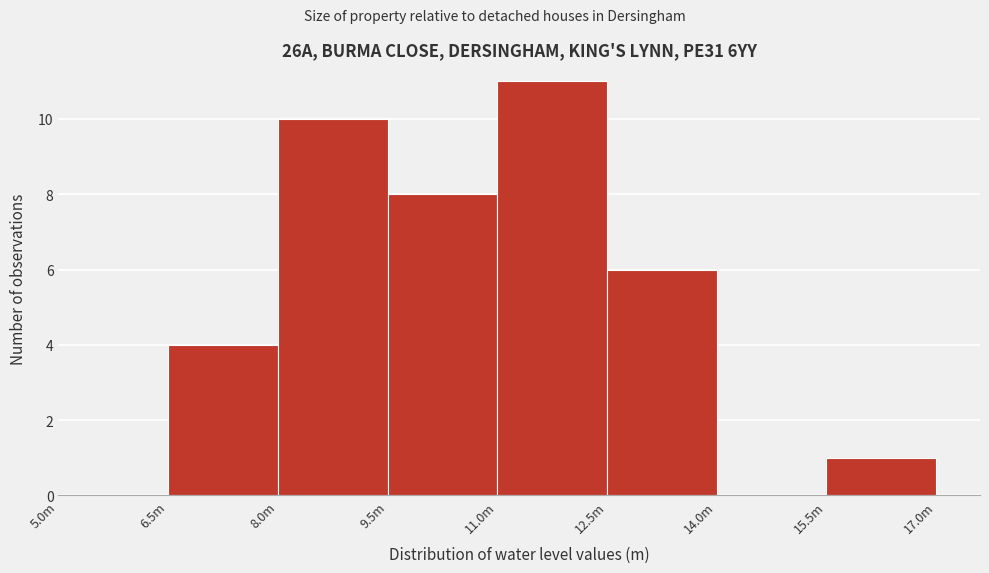

Reading right to left, list all the values displayed in this chart.

15.5m=1	14.0m=0	12.5m=6	11.0m=11	9.5m=8	8.0m=10	6.5m=4	5.0m=0